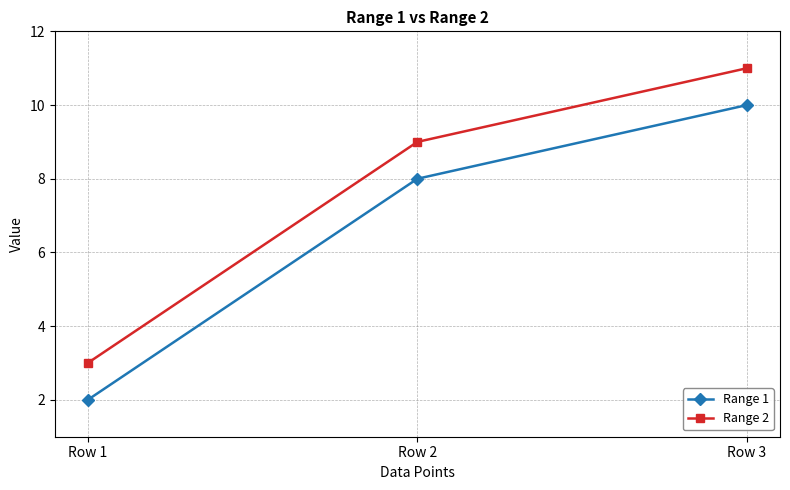

What is the value of the Range 2 point at the 3rd from the left?

11